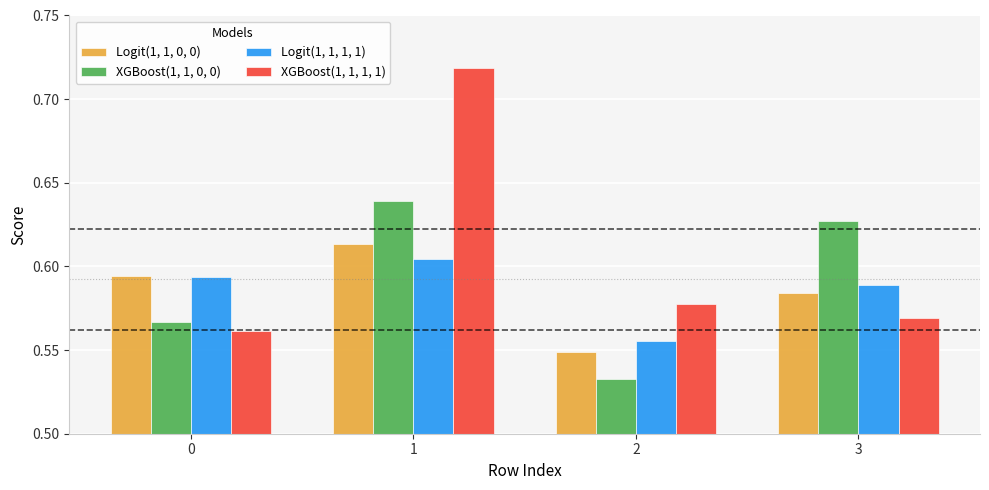

Are the bars horizontal?

No